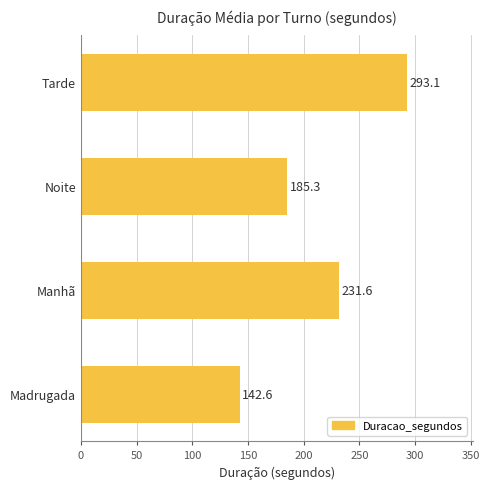

What is the change in value from Madrugada to Manhã?

+89.0